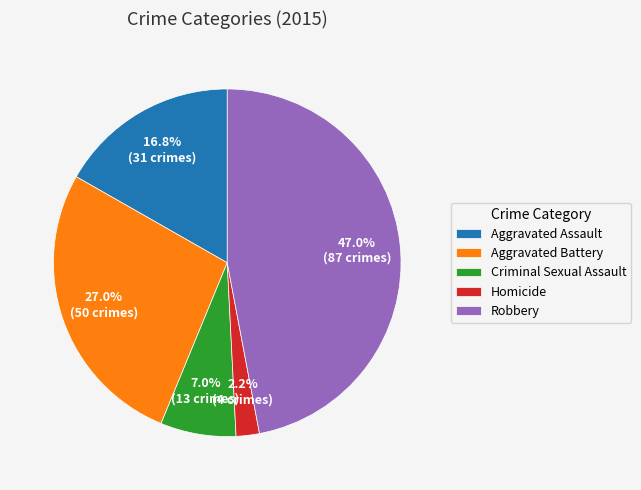

To the nearest percent, what percentage of the pie is Homicide?

2%